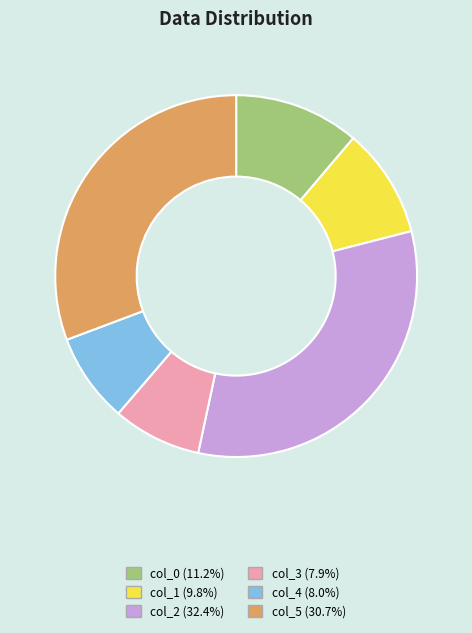

How many segments does this pie chart have?

6